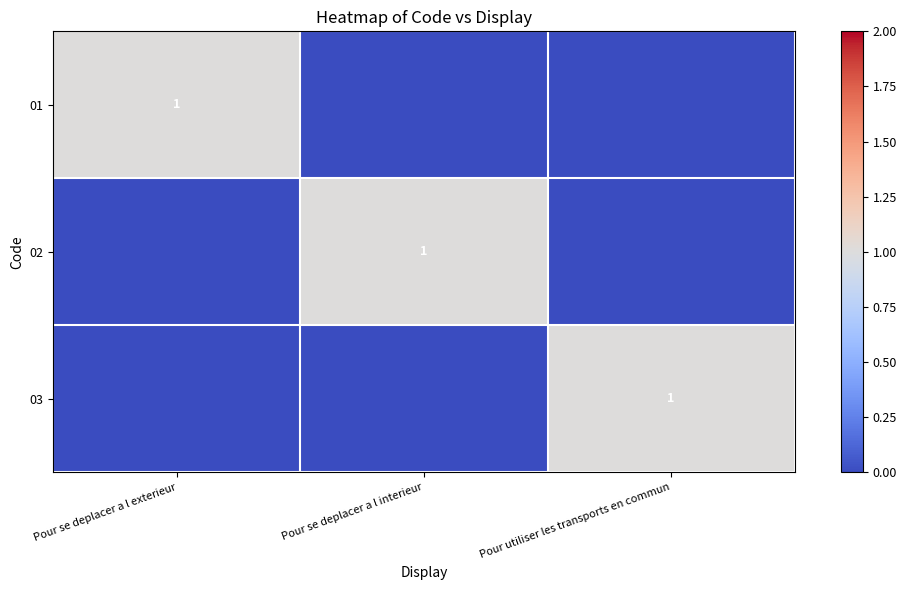

How many 02 values are between 0 and 1?

3